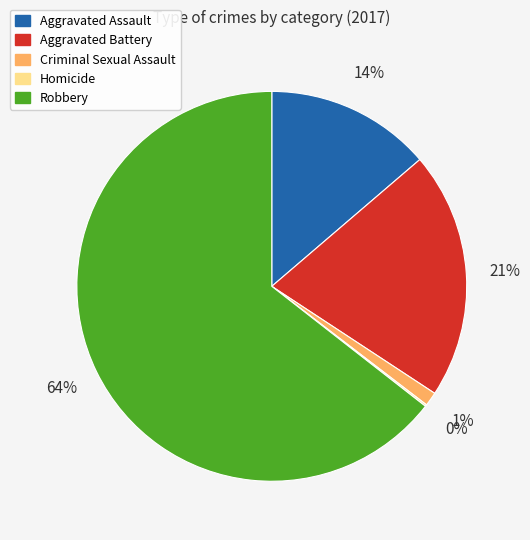

Is it true that Robbery is 71% of the pie?

False